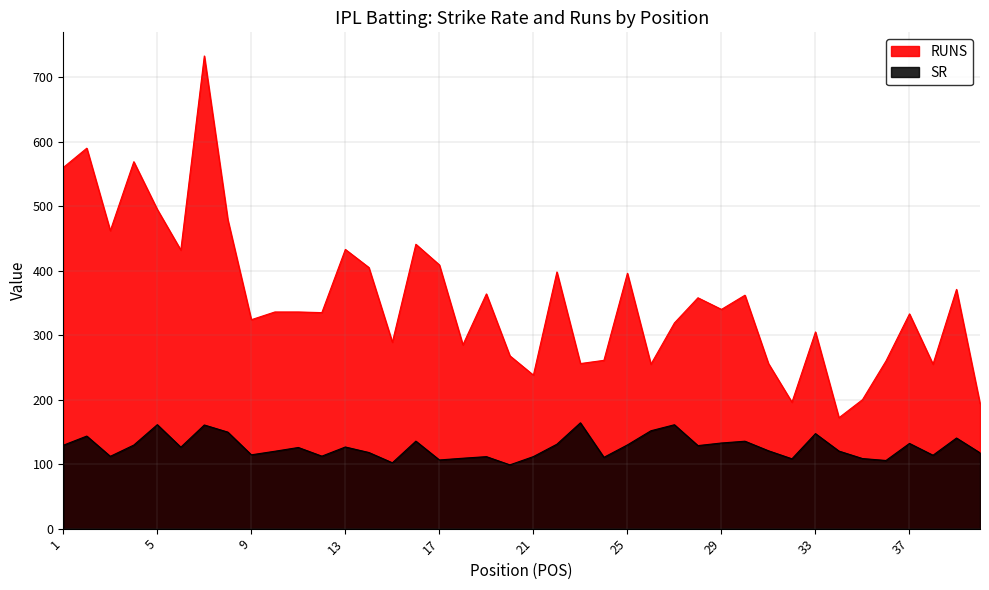

What is the sum of all SR values?

5066.3